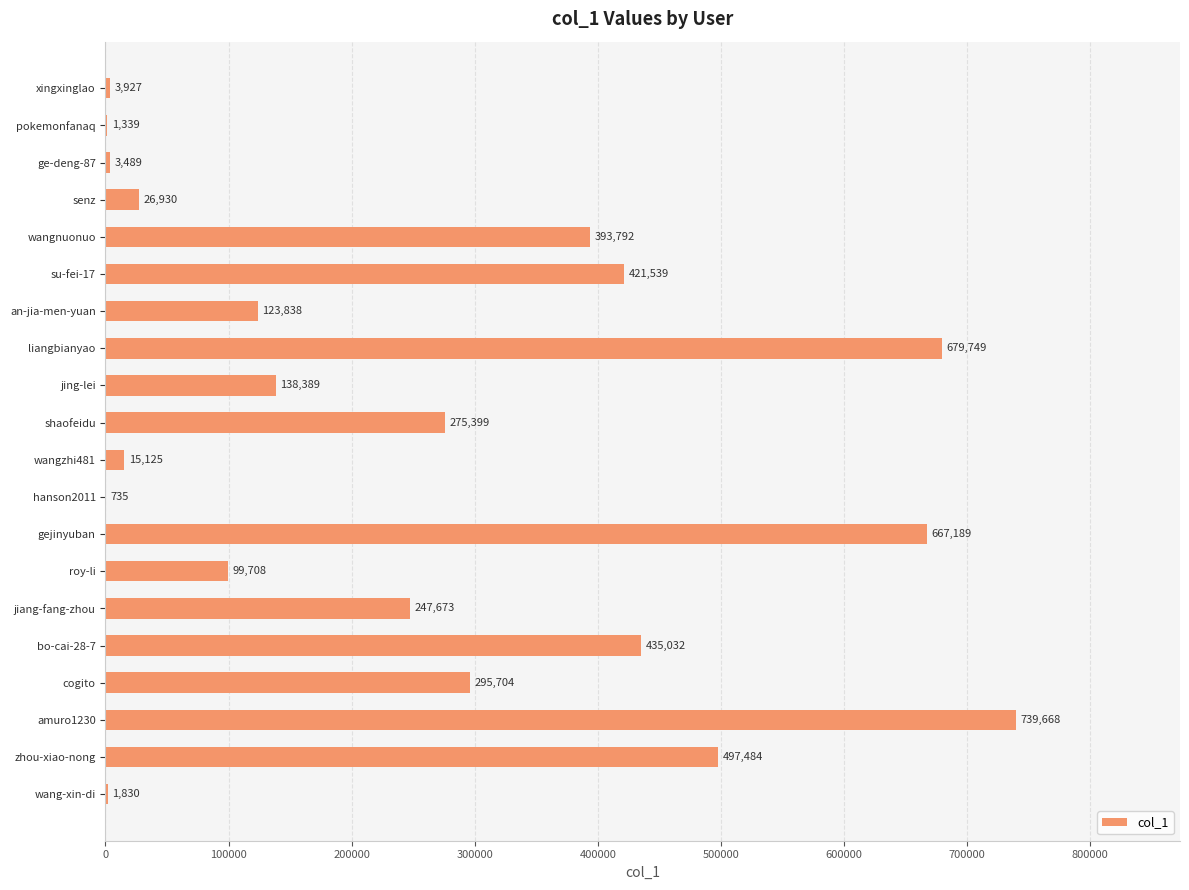

What is the greatest value displayed?

739668